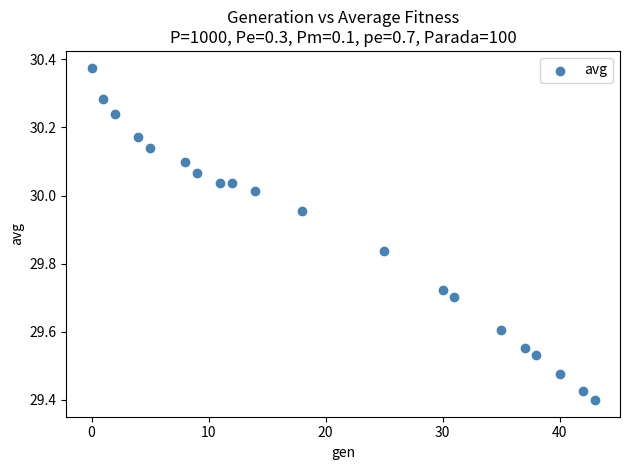

What is the range of X values (max minus min)?

43.0